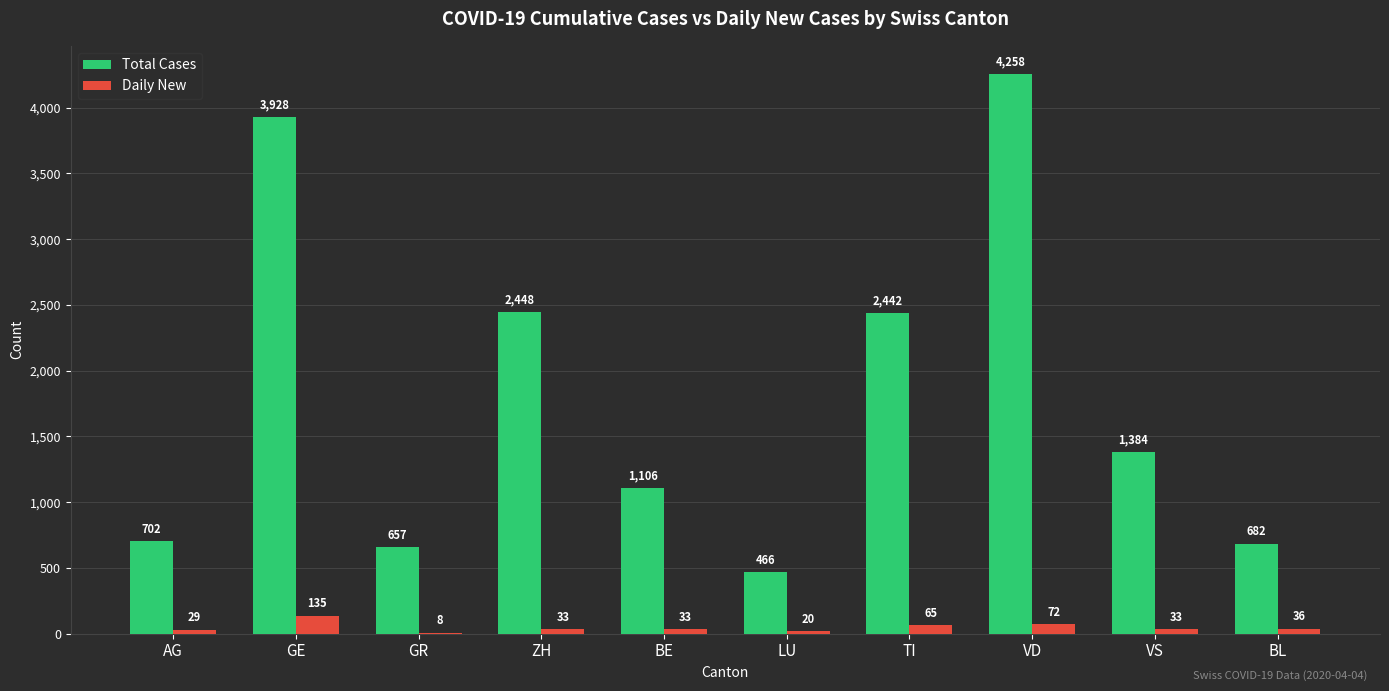

Reading left to right, extract all data points from this chart.

Total Cases: AG=702	GE=3928	GR=657	ZH=2448	BE=1106	LU=466	TI=2442	VD=4258	VS=1384	BL=682
Daily New: AG=29	GE=135	GR=8	ZH=33	BE=33	LU=20	TI=65	VD=72	VS=33	BL=36